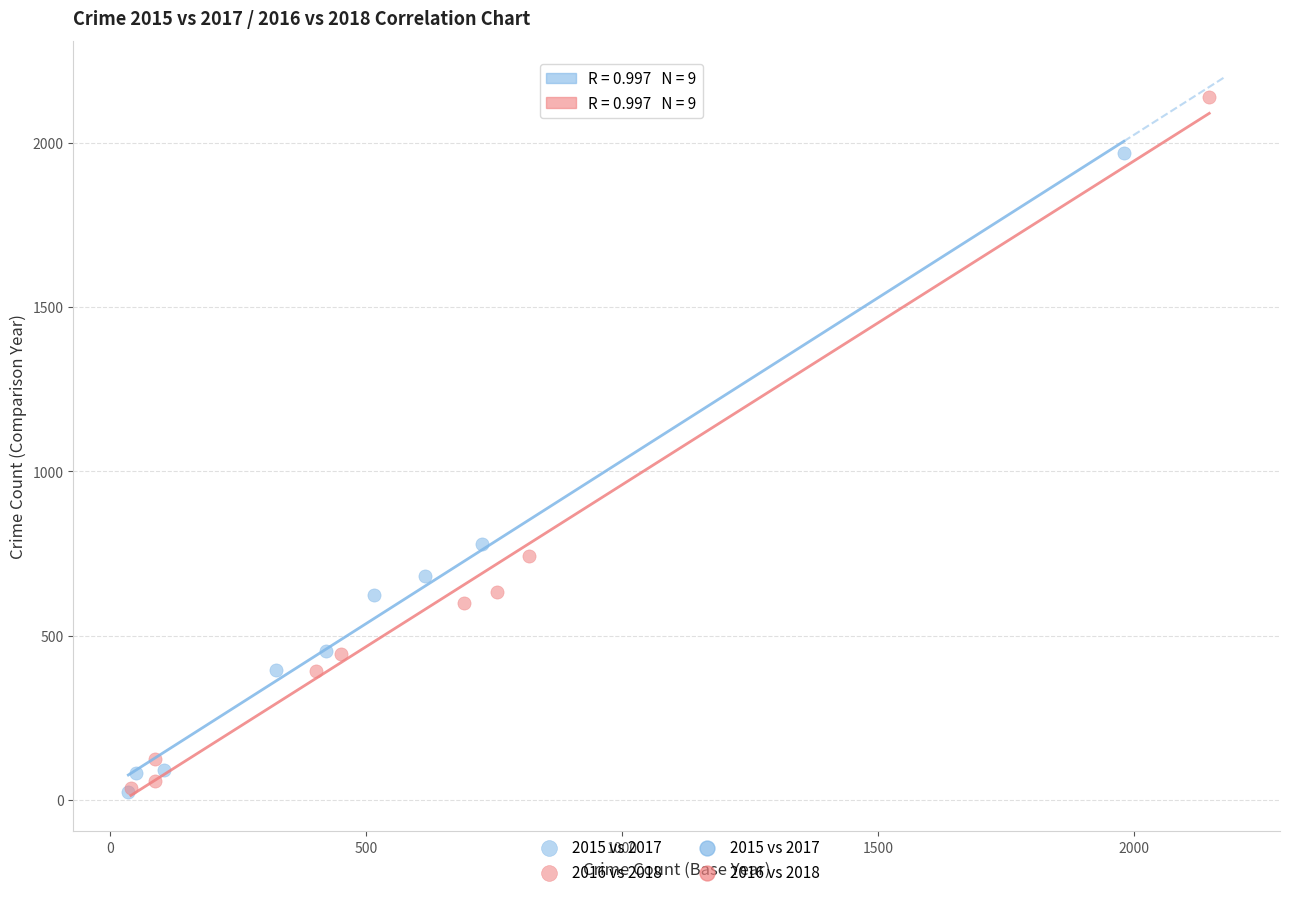

Which series reaches the maximum Y coordinate?

2016 vs 2018